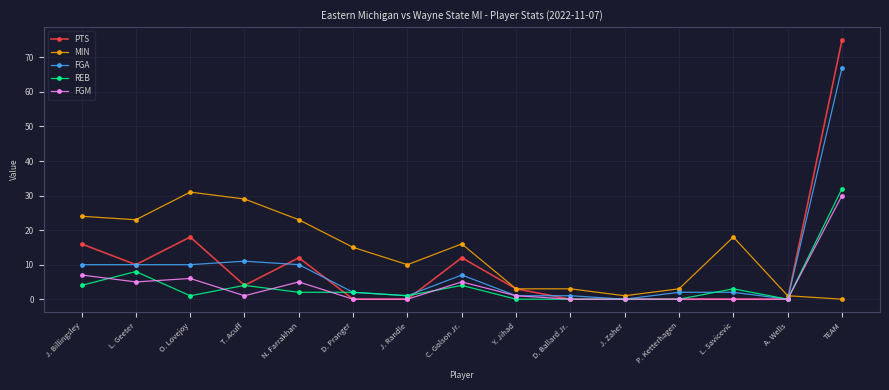

Is it true that FGA equals 3 at O. Lovejoy?

False